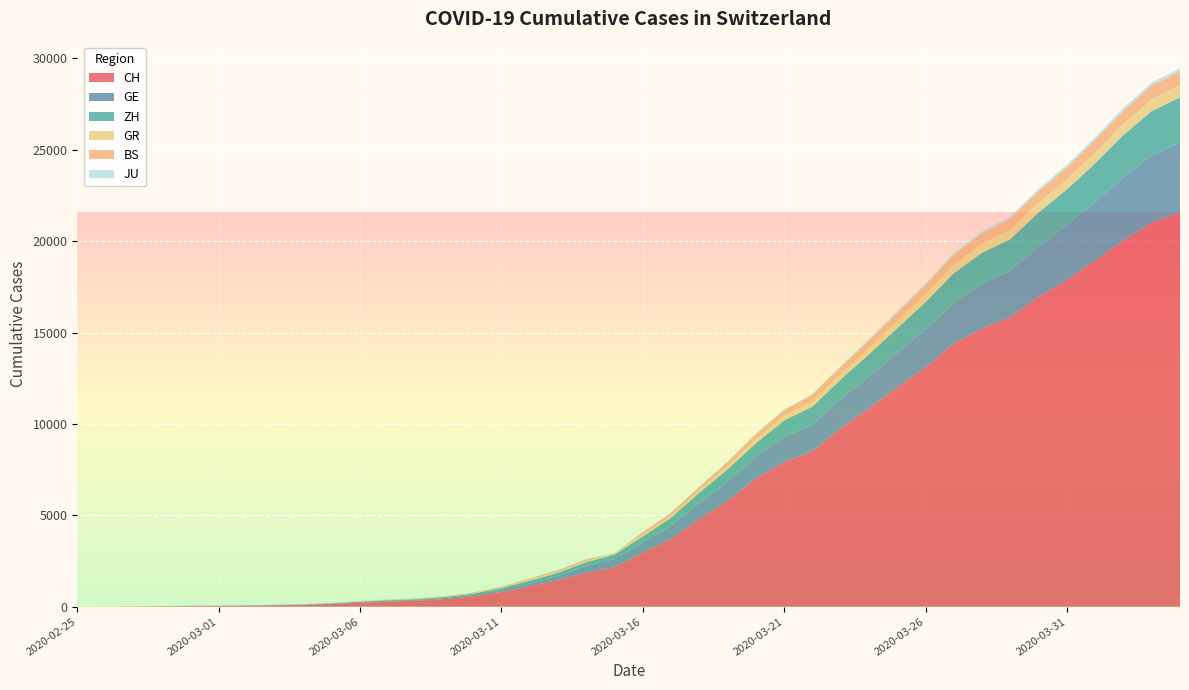

Reading left to right, list all the values displayed in this chart.

CH: 0	4	8	20	30	36	50	69	97	142	219	280	327	419	570	807	1125	1463	1870	2165	2959	3727	4807	5794	7022	7918	8512	9752	10858	12000	13091	14394	15235	15837	16957	17882	18946	20040	21017	21593
GE: 0	1	1	5	9	10	11	14	16	20	30	43	45	60	80	114	155	227	351	435	556	710	863	1041	1212	1350	1453	1611	1729	1870	2073	2231	2436	2547	2761	3003	3180	3469	3678	3816
ZH: 0	0	2	2	6	7	10	13	15	23	29	34	40	49	62	101	140	163	218	250	326	429	568	679	711	925	984	1073	1221	1368	1500	1627	1701	1733	1859	1947	2136	2300	2428	2461
GR: 0	2	2	6	6	6	9	9	12	14	16	17	18	18	22	31	43	53	56	71	84	101	128	182	226	258	284	300	343	393	433	474	495	519	535	547	592	622	649	657
BS: 0	0	1	1	1	1	1	3	3	8	15	21	24	28	33	49	73	92	100	0	143	164	181	220	270	297	356	374	410	462	501	530	569	605	617	653	687	714	754	767
JU: 0	0	1	1	1	1	1	2	2	4	4	5	5	7	7	7	12	17	18	19	25	29	36	36	44	54	61	69	82	92	100	114	119	127	128	140	145	149	149	154